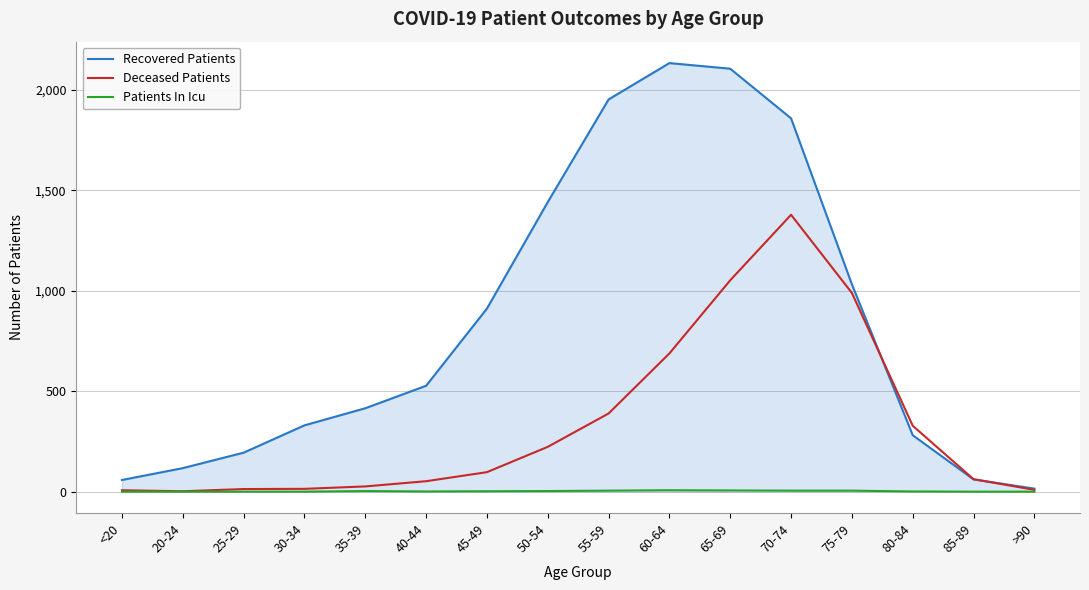

What is the maximum value shown in the chart?

2133